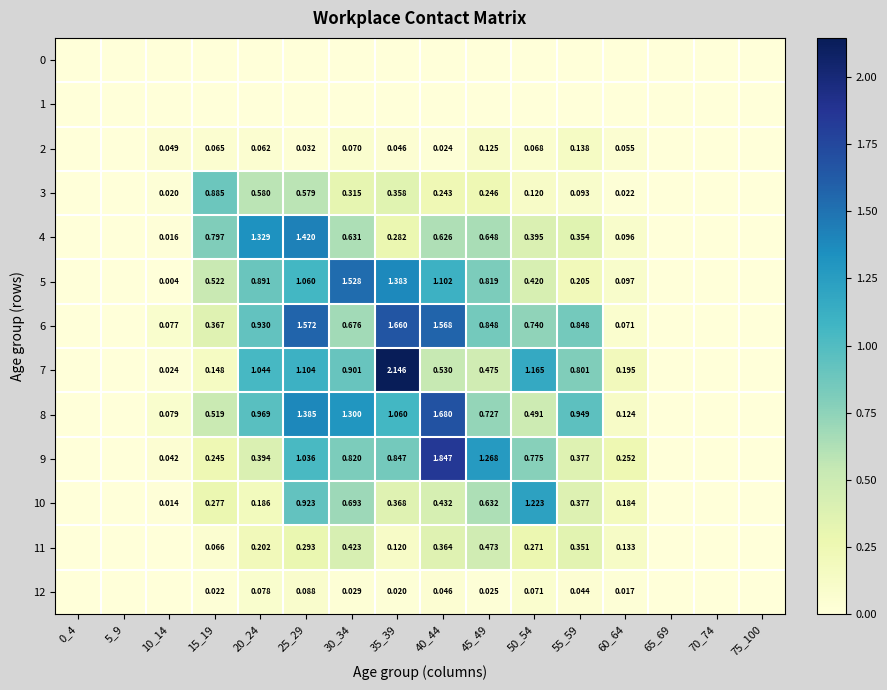

Is the value of 2 at 20_24 greater than the value of 3 at 60_64?

Yes